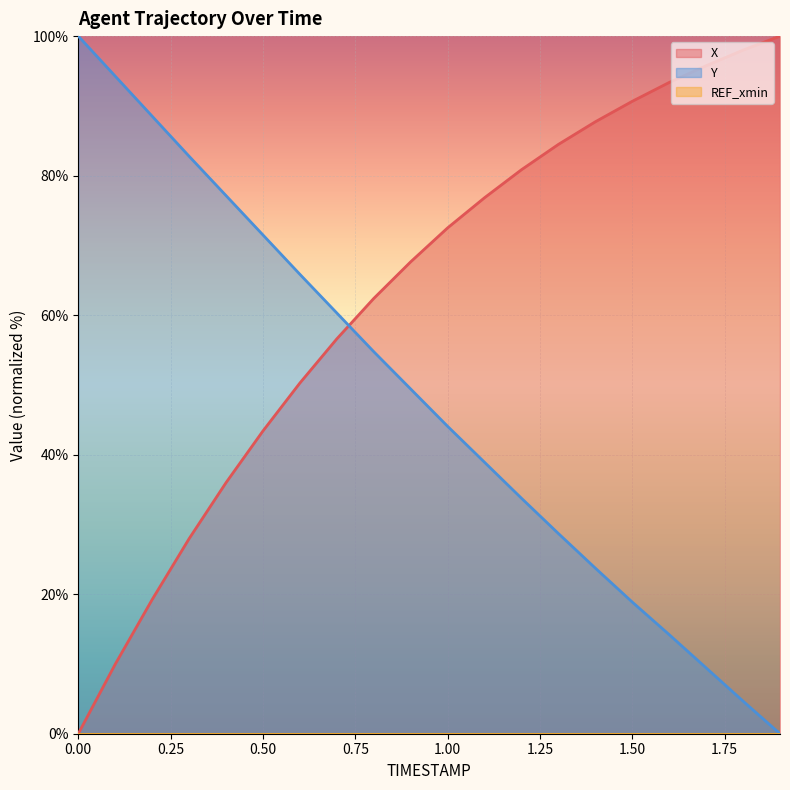

How many lines are shown in the chart?

3